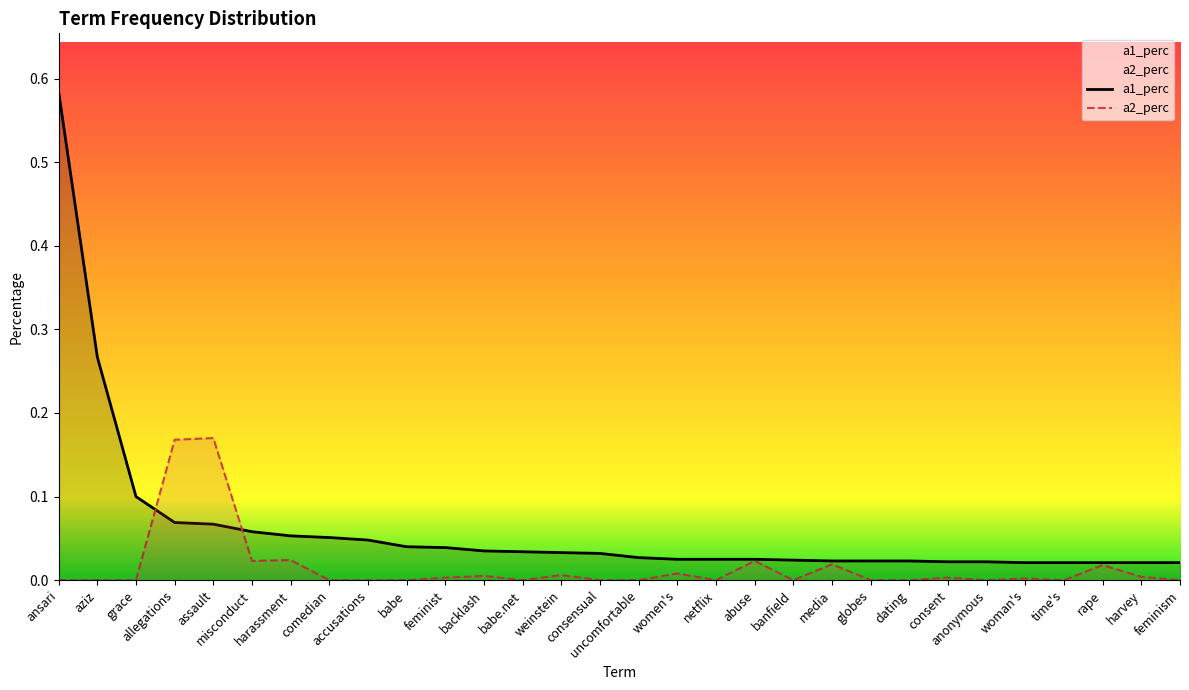

What is the label of the 27th point from the right?

allegations